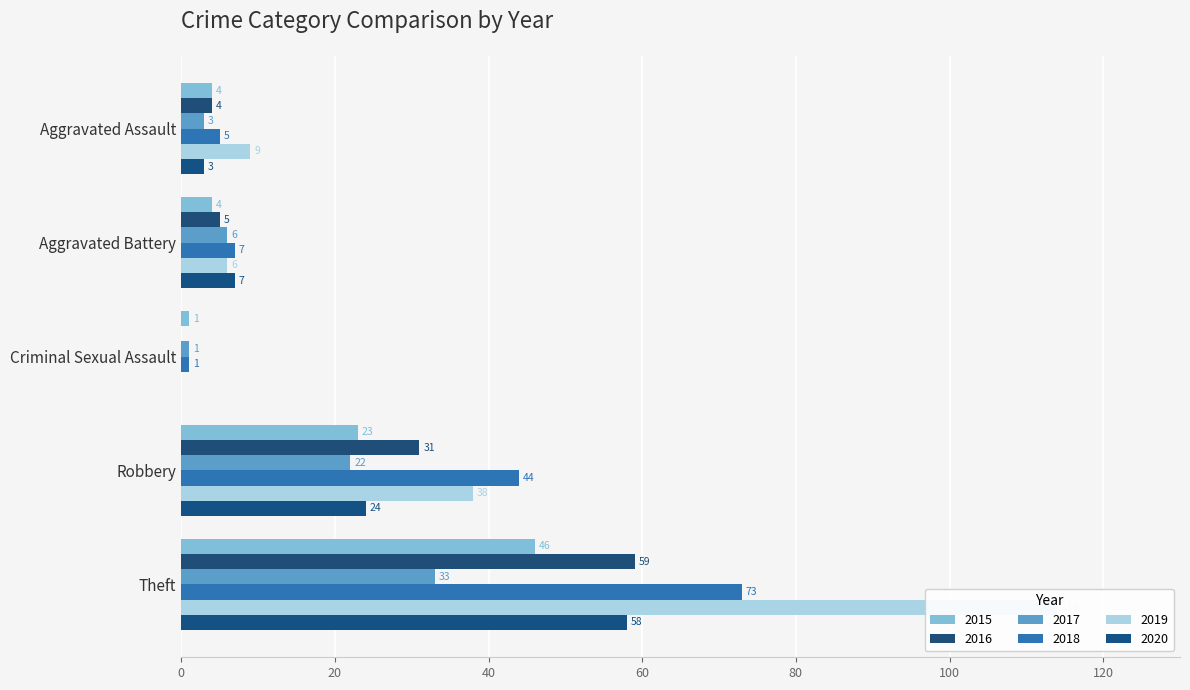

Reading left to right, list all the values displayed in this chart.

2015: 4	4	1	23	46
2016: 4	5	0	31	59
2017: 3	6	1	22	33
2018: 5	7	1	44	73
2019: 9	6	0	38	114
2020: 3	7	0	24	58